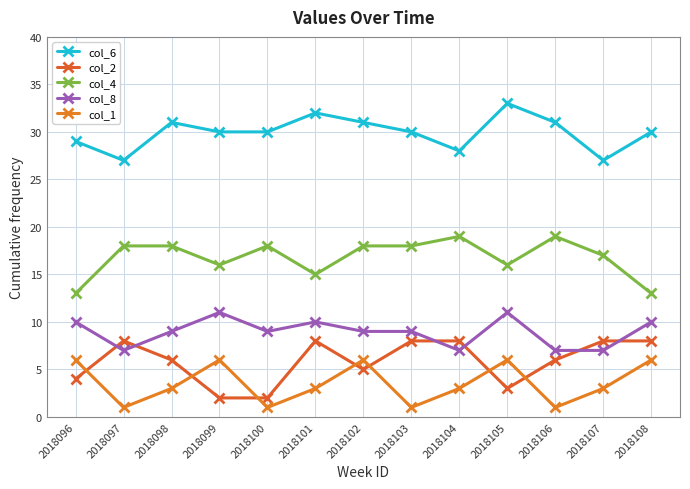

Where is col_6 nearest to the value 30?

2018099